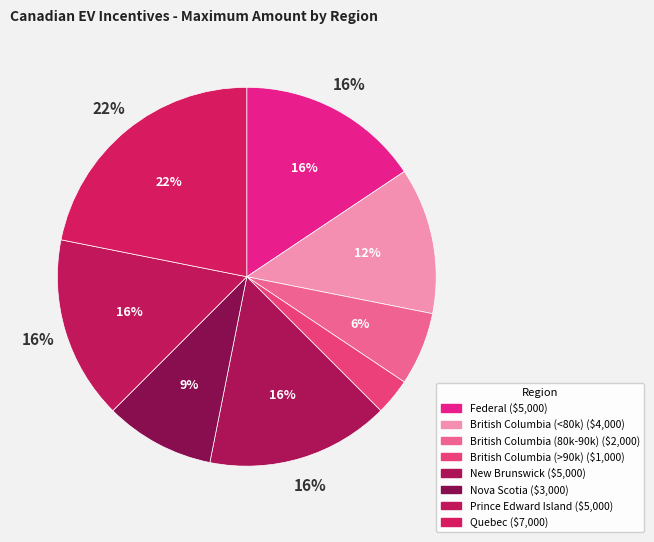

What is the smallest slice in the pie chart?

British Columbia (>90k)